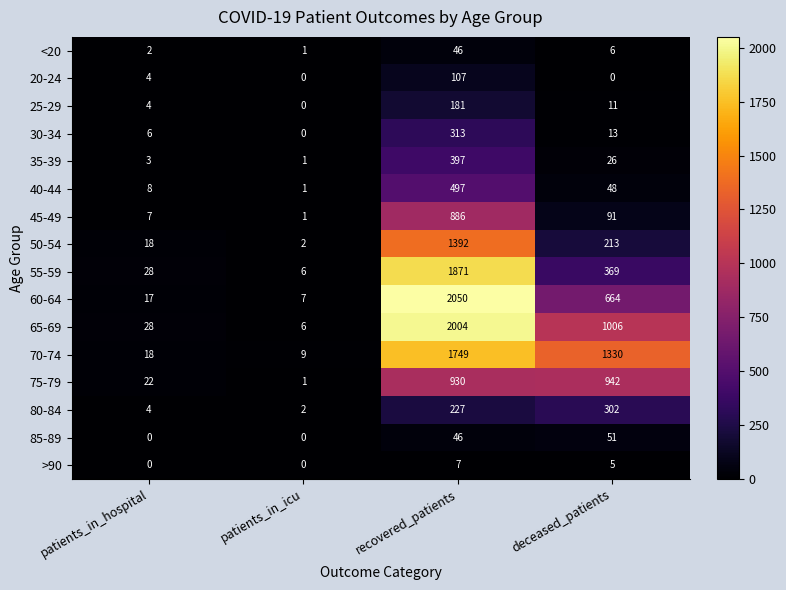

What is the sum of all 75-79 values?

1895